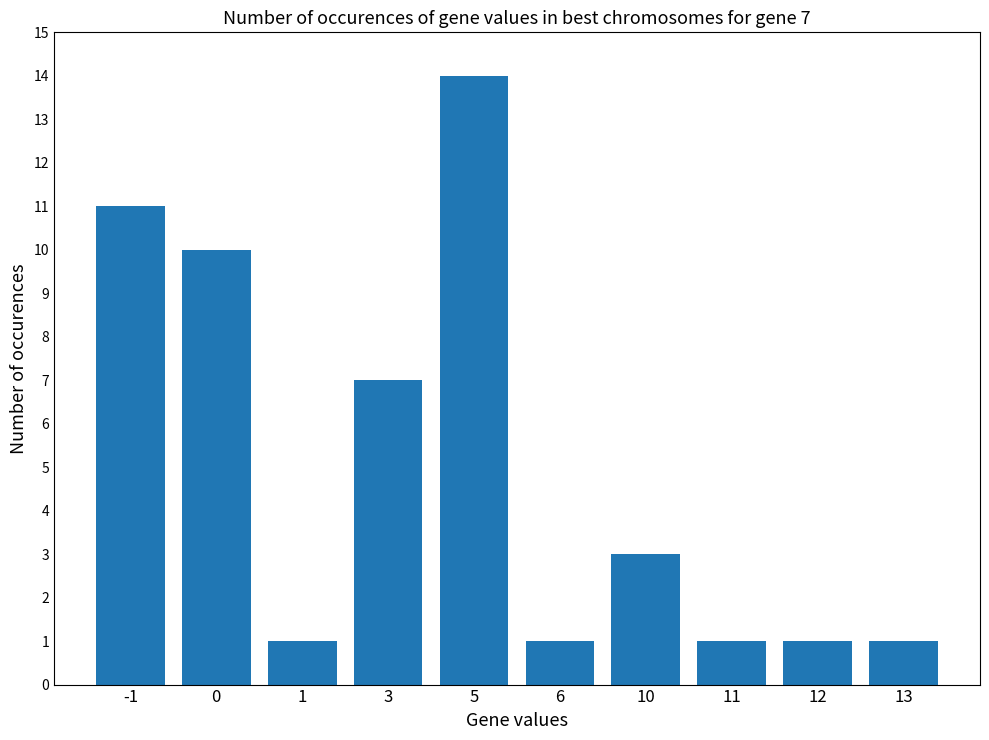

What is the approximate value at -1, to the nearest 5?

10